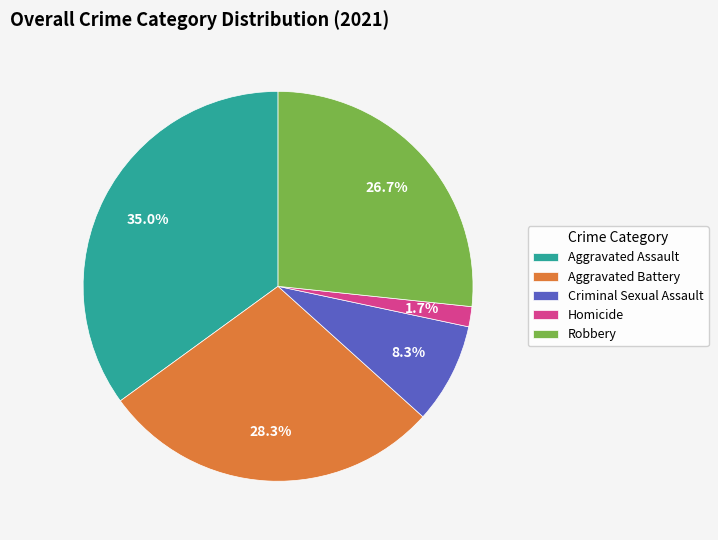

To the nearest percent, what is the difference between the largest and smallest slice percentages?

33%